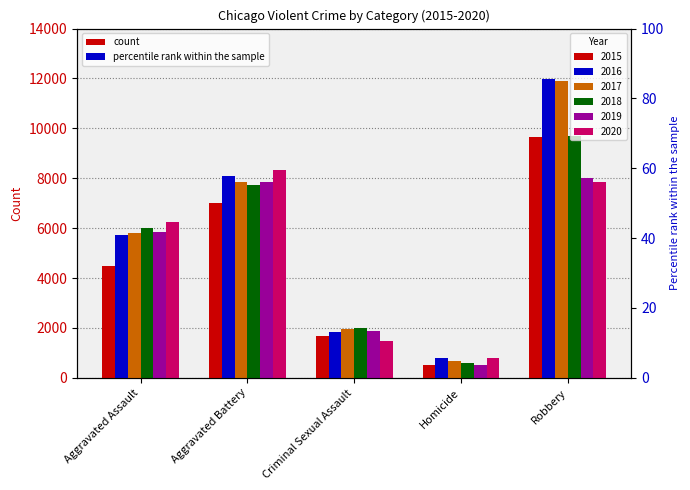

The 2015 series shows 16284 at Robbery. True or false?

False